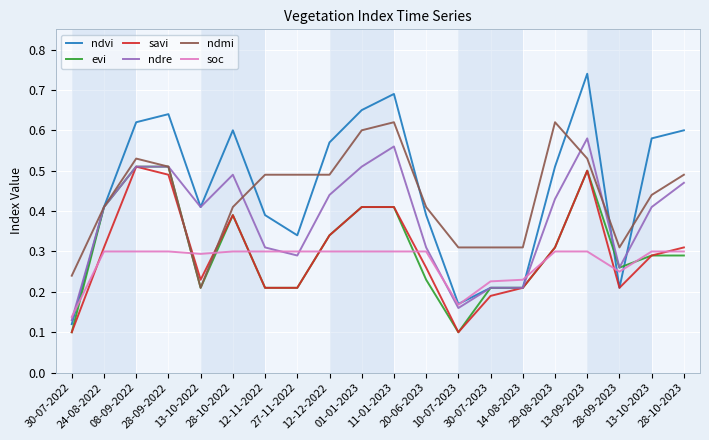

Which series has the widest spread of values?

ndvi